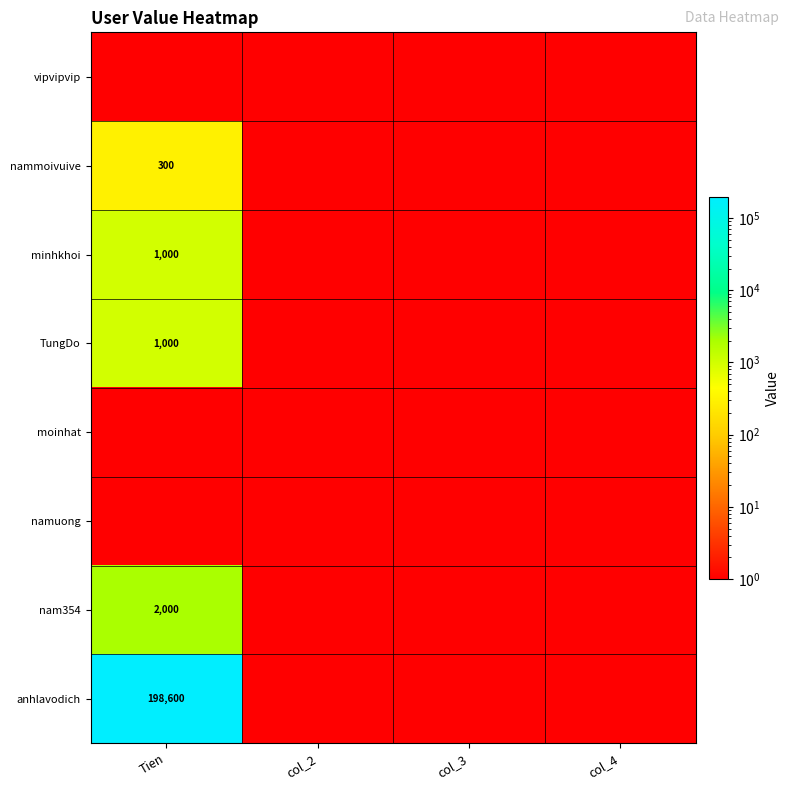

Which series has the largest total across all categories?

anhlavodich